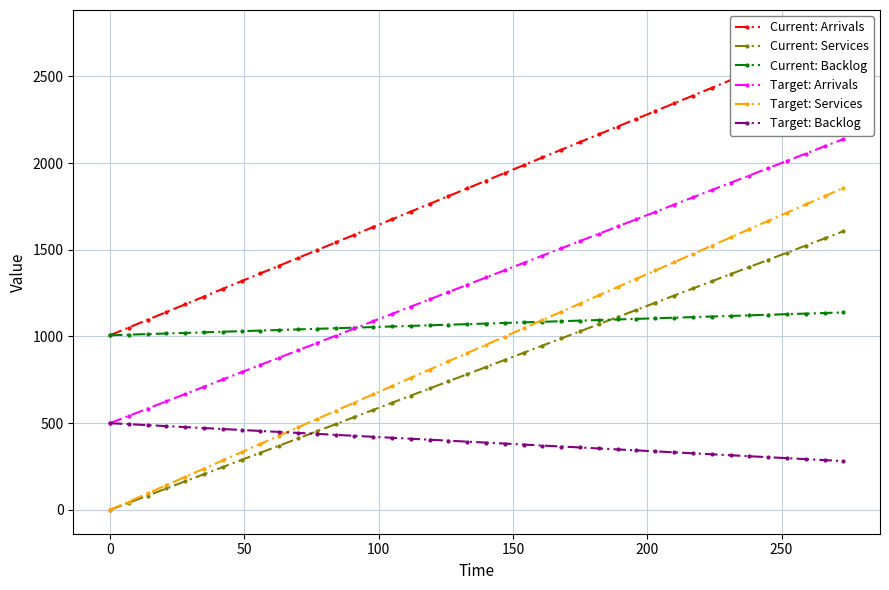

How many data points in Target: Arrivals are above 1340?

19